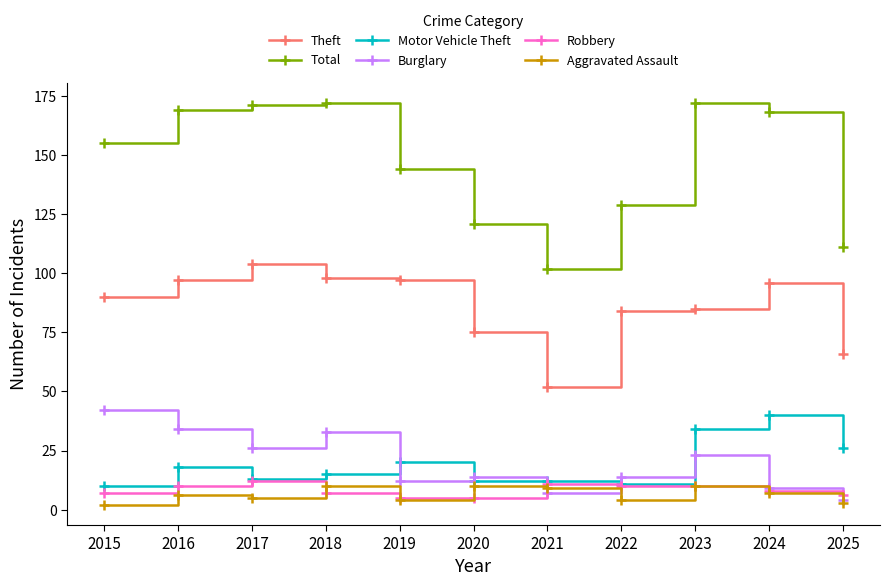

Is it true that Total equals 217 at 2015?

False